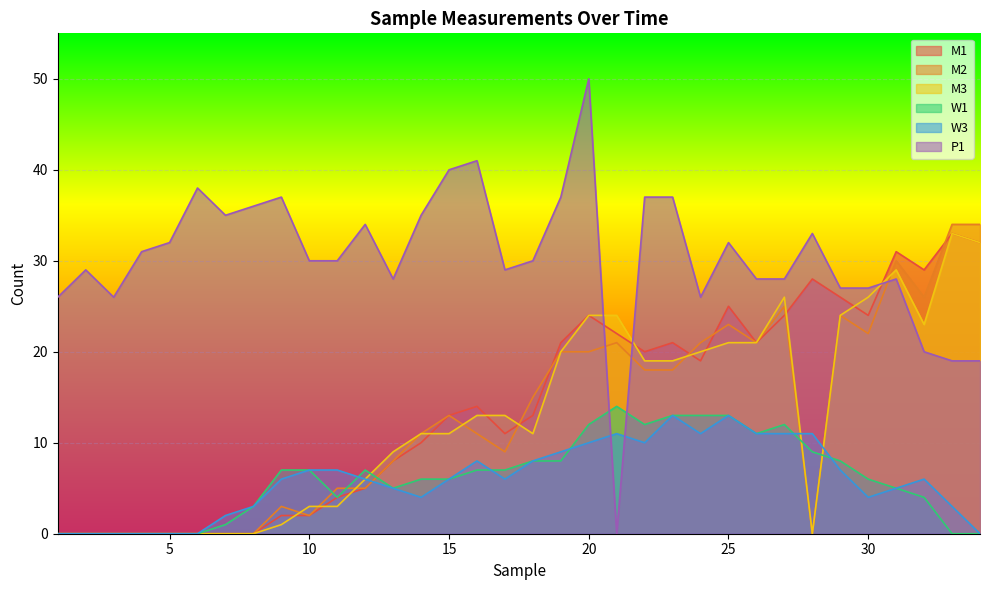

Where is the first local minimum for P1?

3